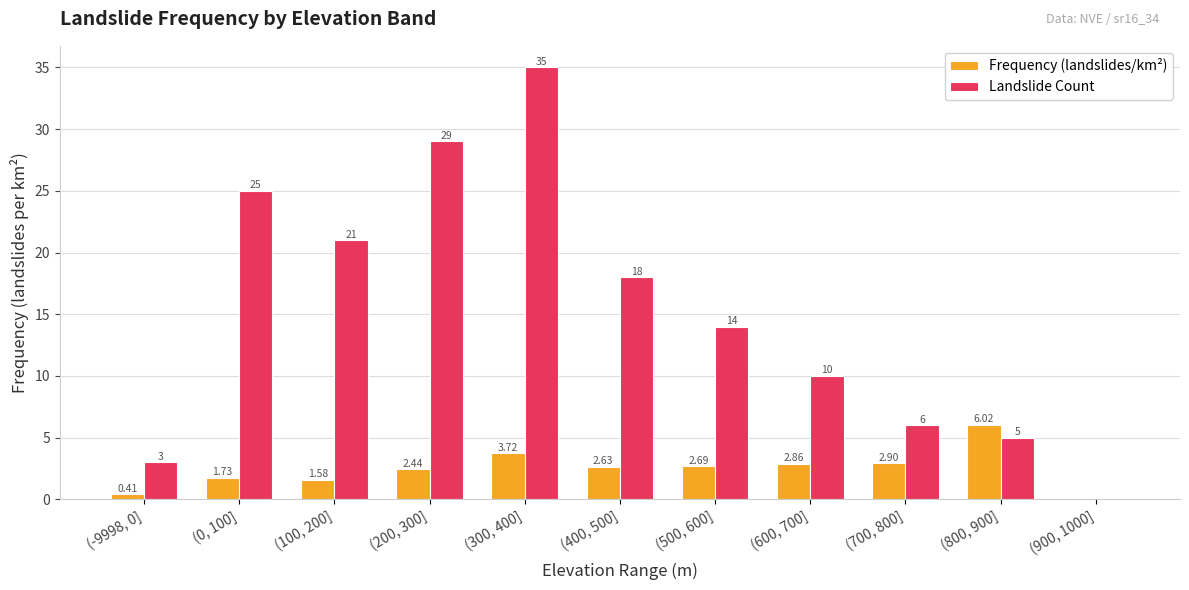

What is the difference between the Frequency (landslides/km²) values at (0, 100] and (-9998, 0]?

1.3